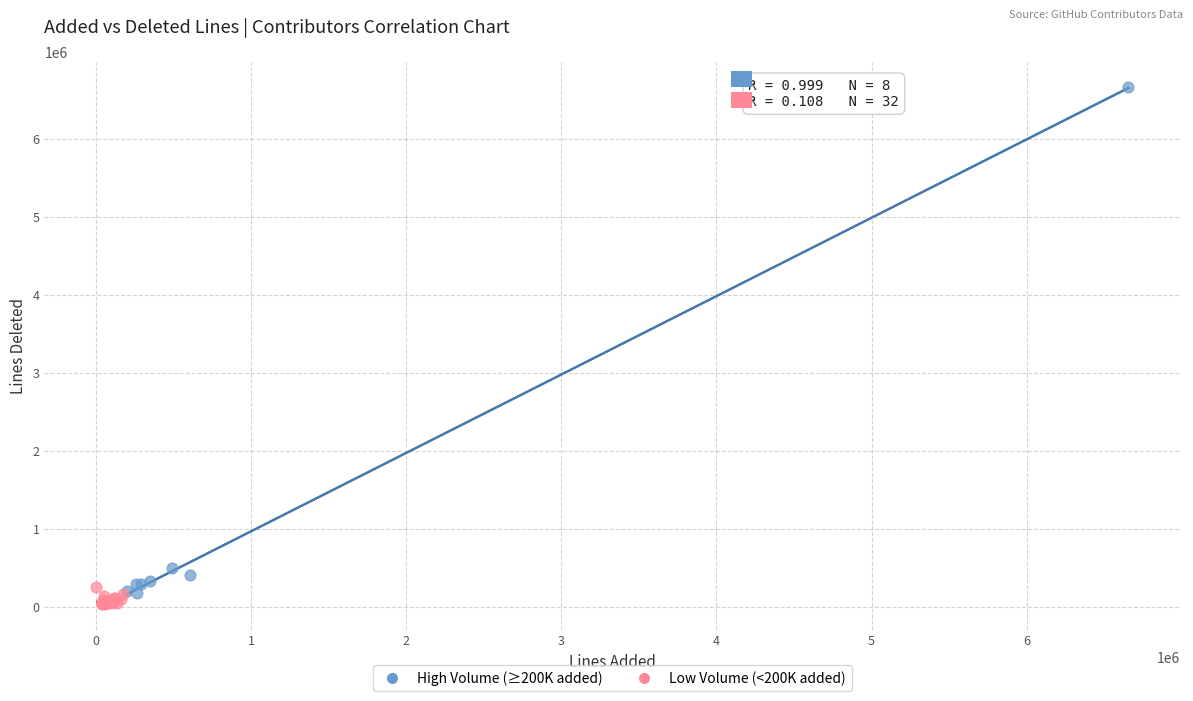

Which series reaches the maximum Y coordinate?

High Volume (≥200K added)